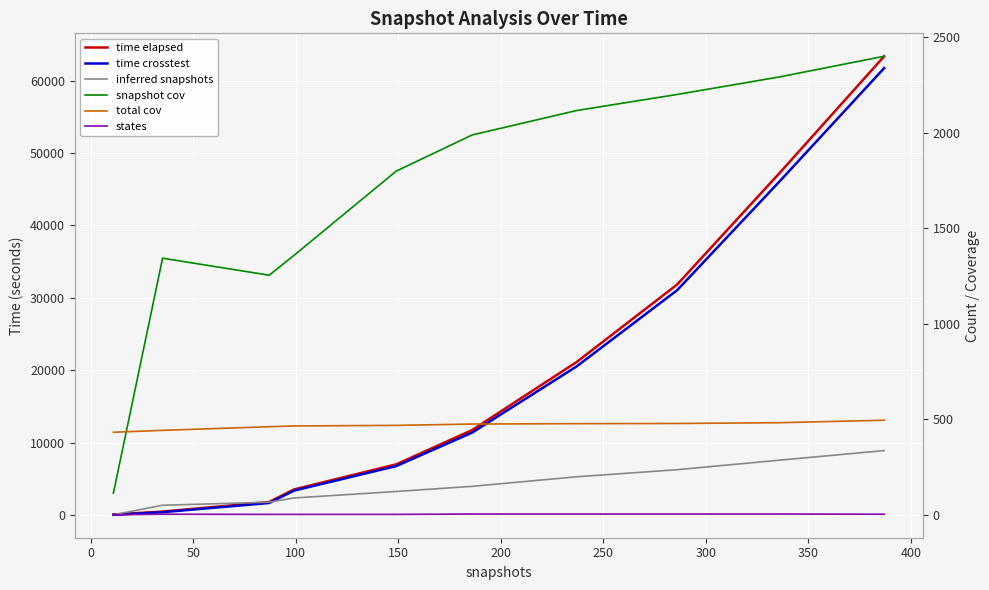

True or false: inferred snapshots has more than 1 interior local peaks.

False